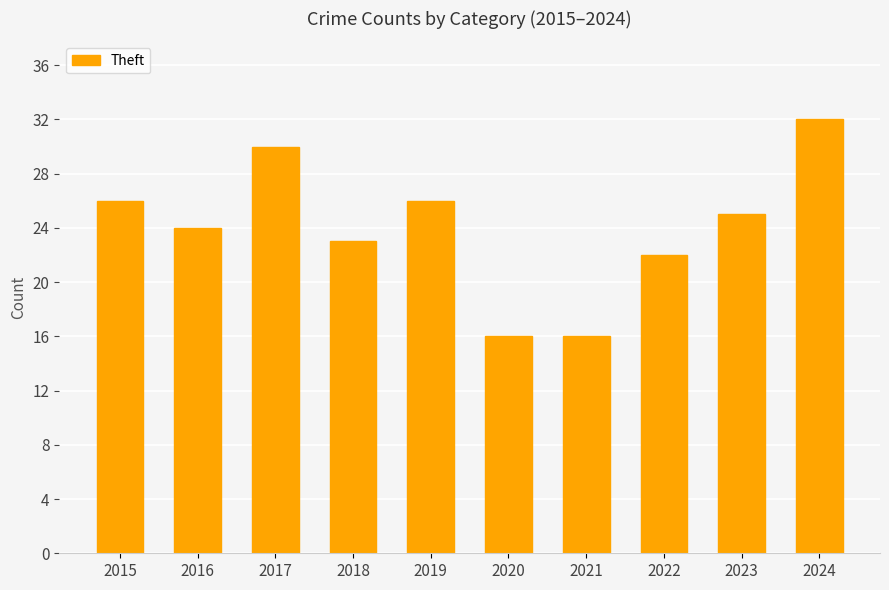

What is the value of the 3rd bar from the left?

30